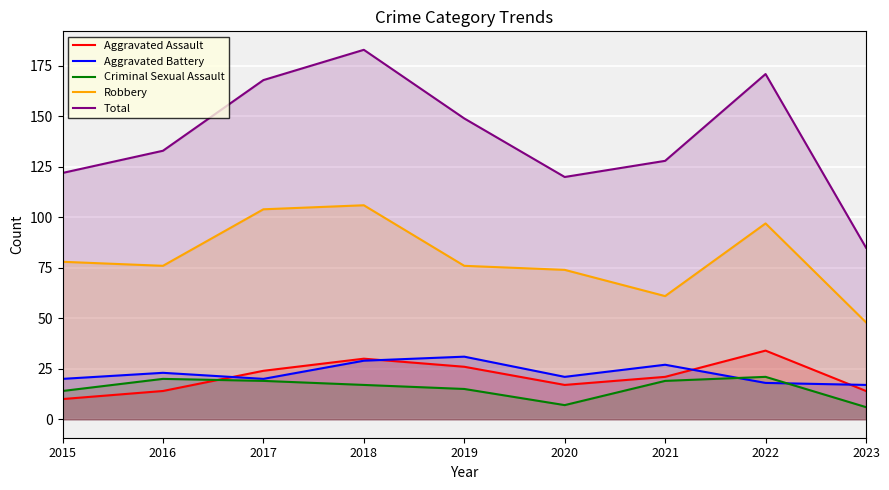

What are all the series names shown in the legend?

Aggravated Assault, Aggravated Battery, Criminal Sexual Assault, Robbery, Total